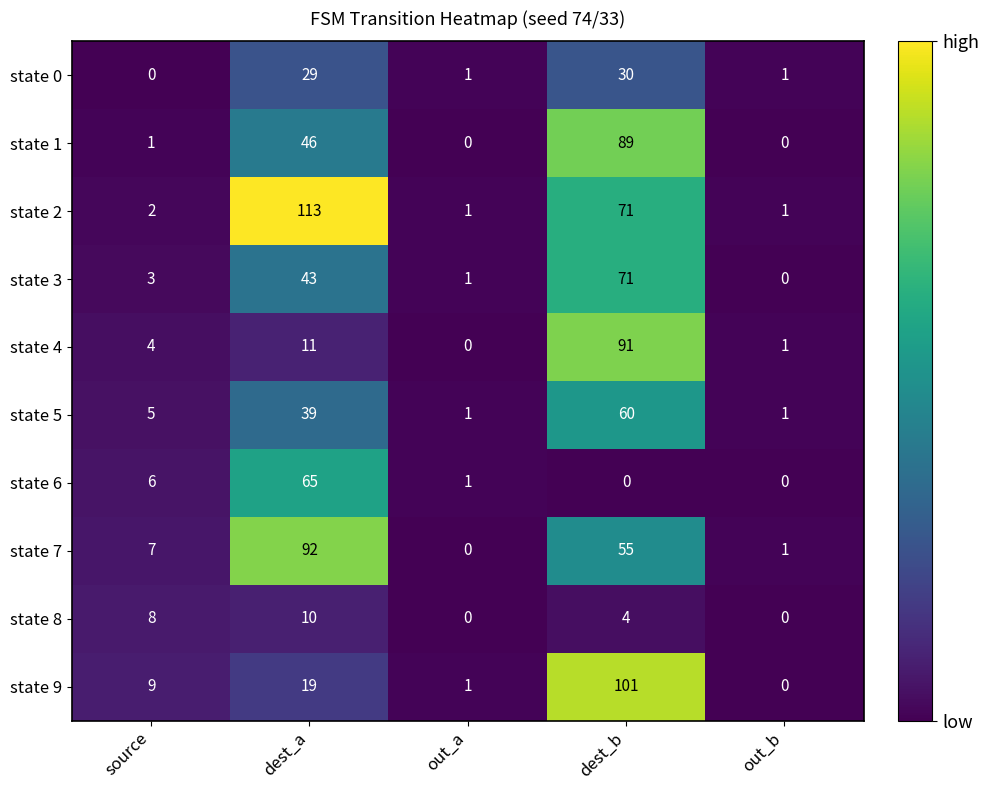

True or false: state 1 has a value of 60 at out_a.

False